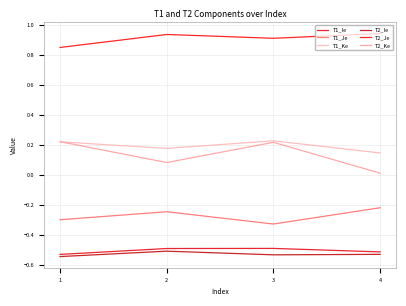

True or false: T1_Ie and T2_Ke cross at least once.

False